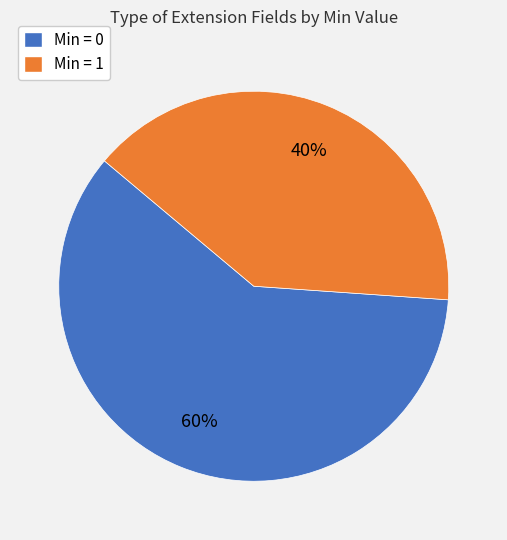

To the nearest percent, what is the average slice percentage?

50%